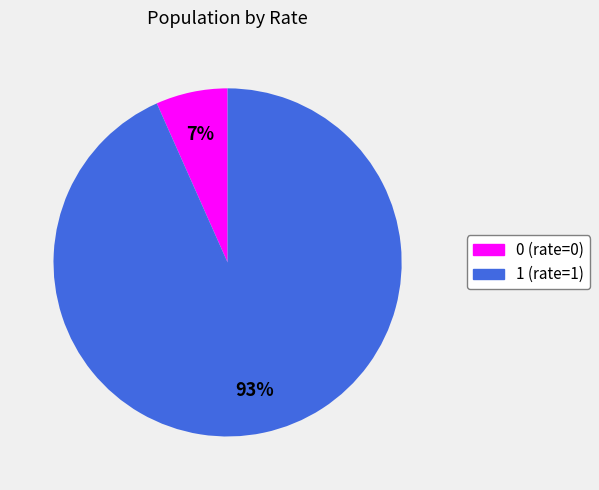

To the nearest percent, what is the average slice percentage?

50%